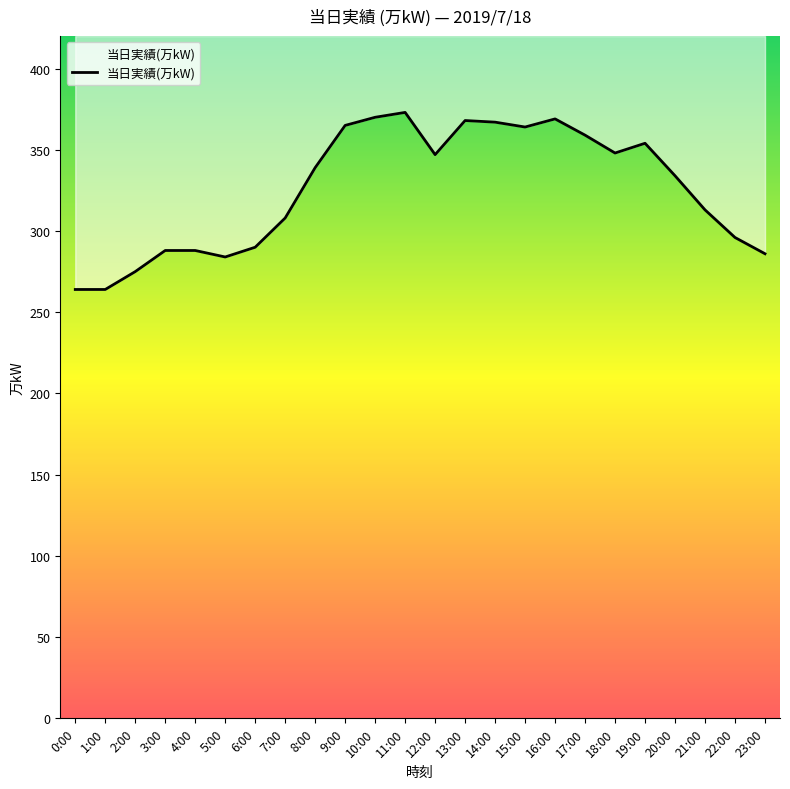

What is the ratio of the value at 16:00 to the value at 7:00?

1.2